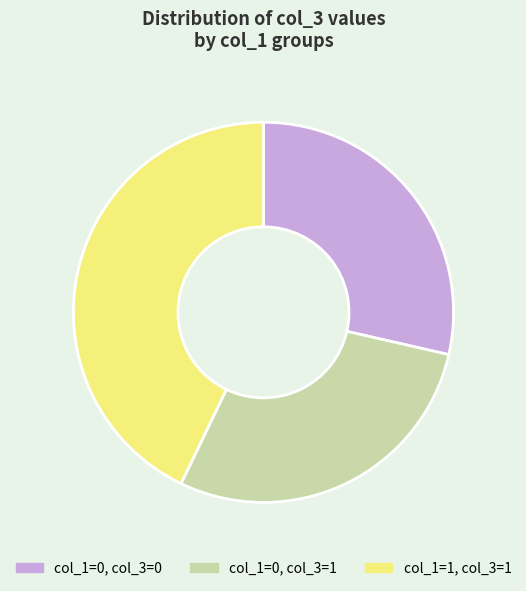

True or false: col_1=0, col_3=0 accounts for 29% of the total.

True